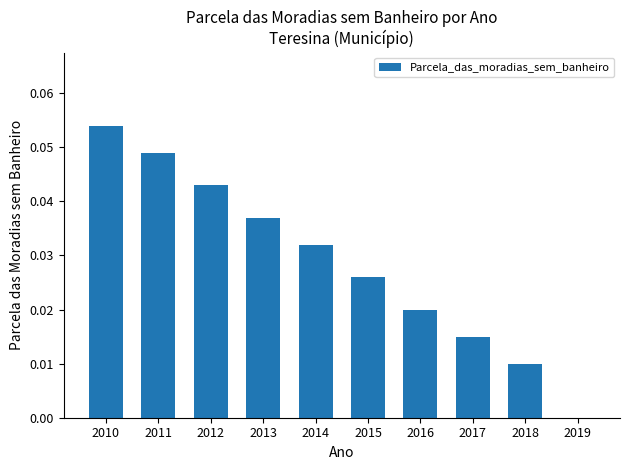

What is the sum of all values?

0.3